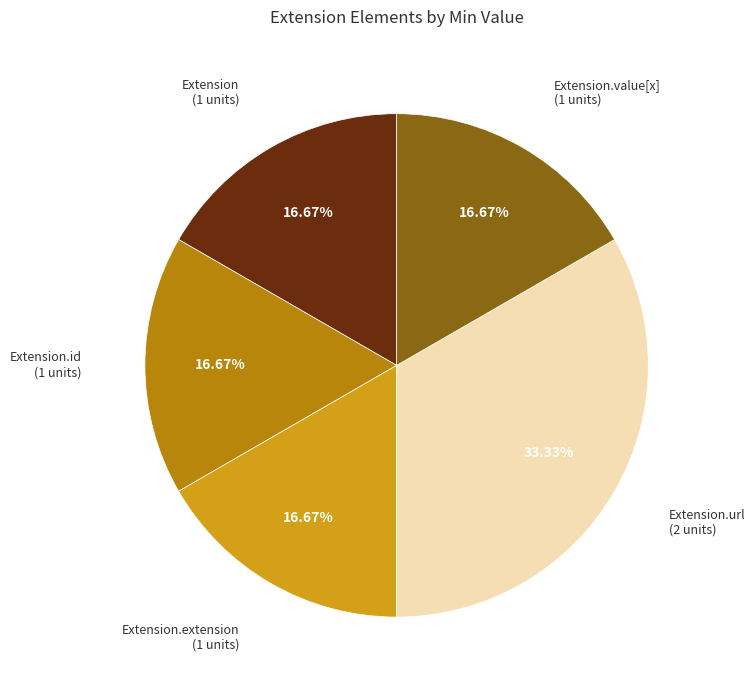

How many slices are in this pie chart?

5